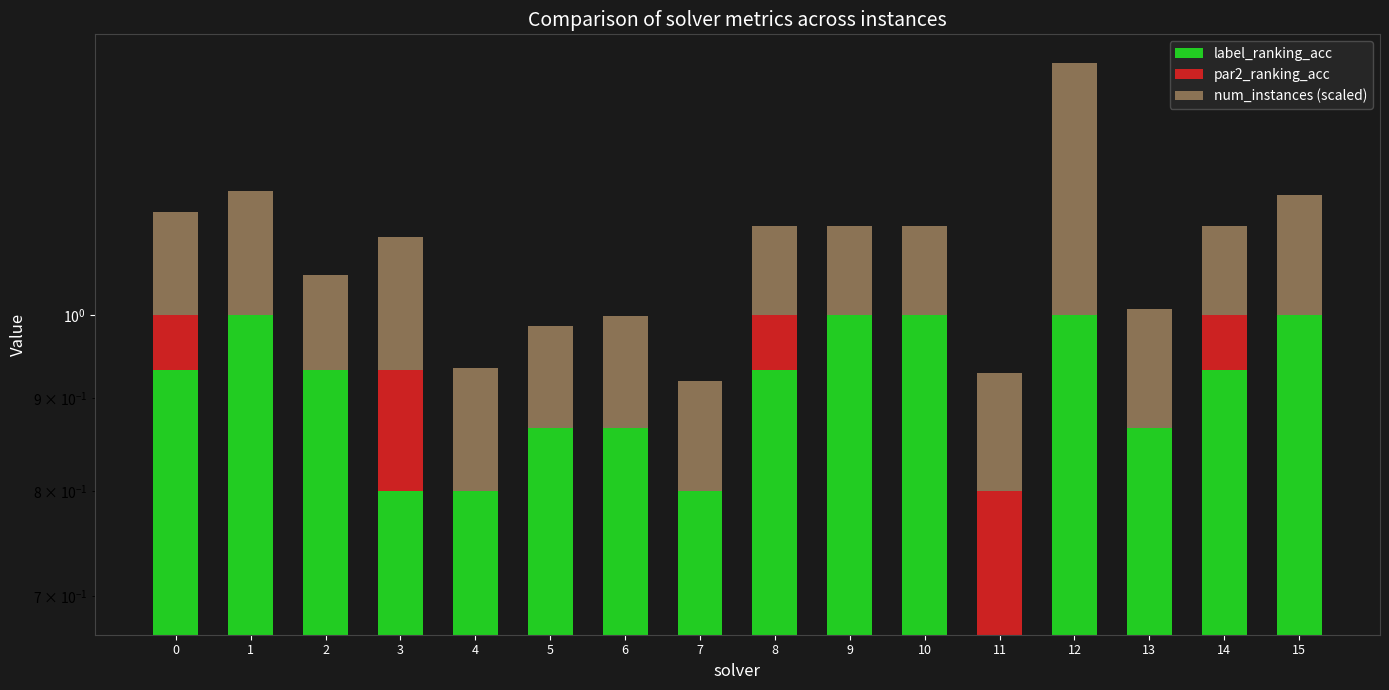

Reading left to right, extract all data points from this chart.

label_ranking_acc: 0=0.9	1=1.0	2=0.9	3=0.8	4=0.8	5=0.9	6=0.9	7=0.8	8=0.9	9=1.0	10=1.0	11=0.7	12=1.0	13=1.0	14=0.9	15=1.0
par2_ranking_acc: 0=0.1	1=0.0	2=0.0	3=0.1	4=0.0	5=0.0	6=0.0	7=0.0	8=0.1	9=0.0	10=0.0	11=0.1	12=0.0	13=-0.1	14=0.1	15=0.0
num_instances (scaled): 0=0.1	1=0.2	2=0.1	3=0.2	4=0.1	5=0.1	6=0.1	7=0.1	8=0.1	9=0.1	10=0.1	11=0.1	12=0.4	13=0.1	14=0.1	15=0.2